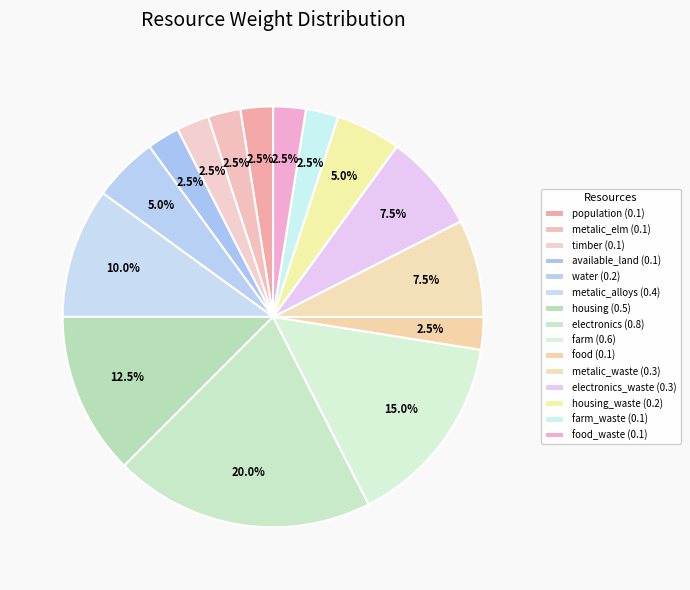

How many segments does this pie chart have?

15